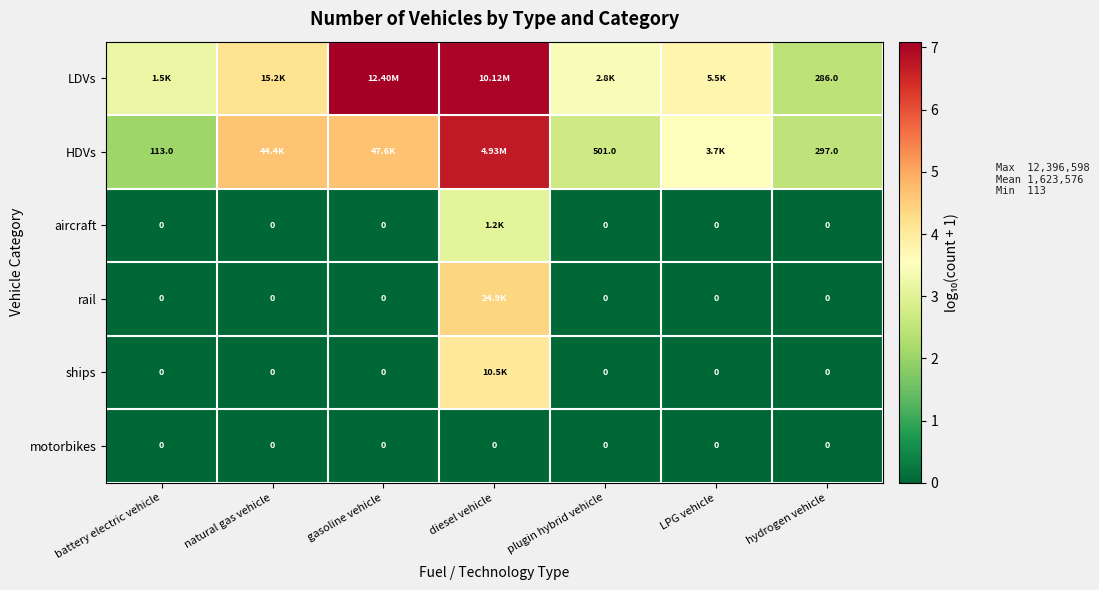

How many categories are shown in the chart?

7